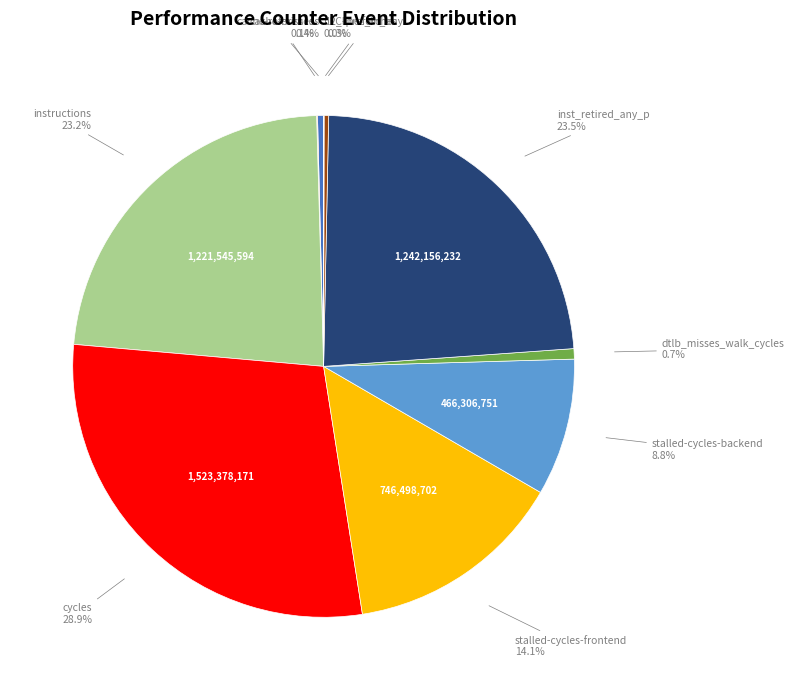

Does any single category account for the majority?

No